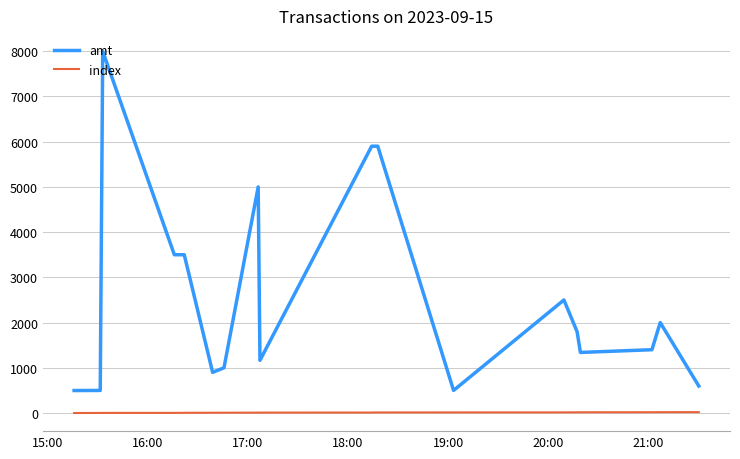

At how many categories does at least one series exceed 5794?

4